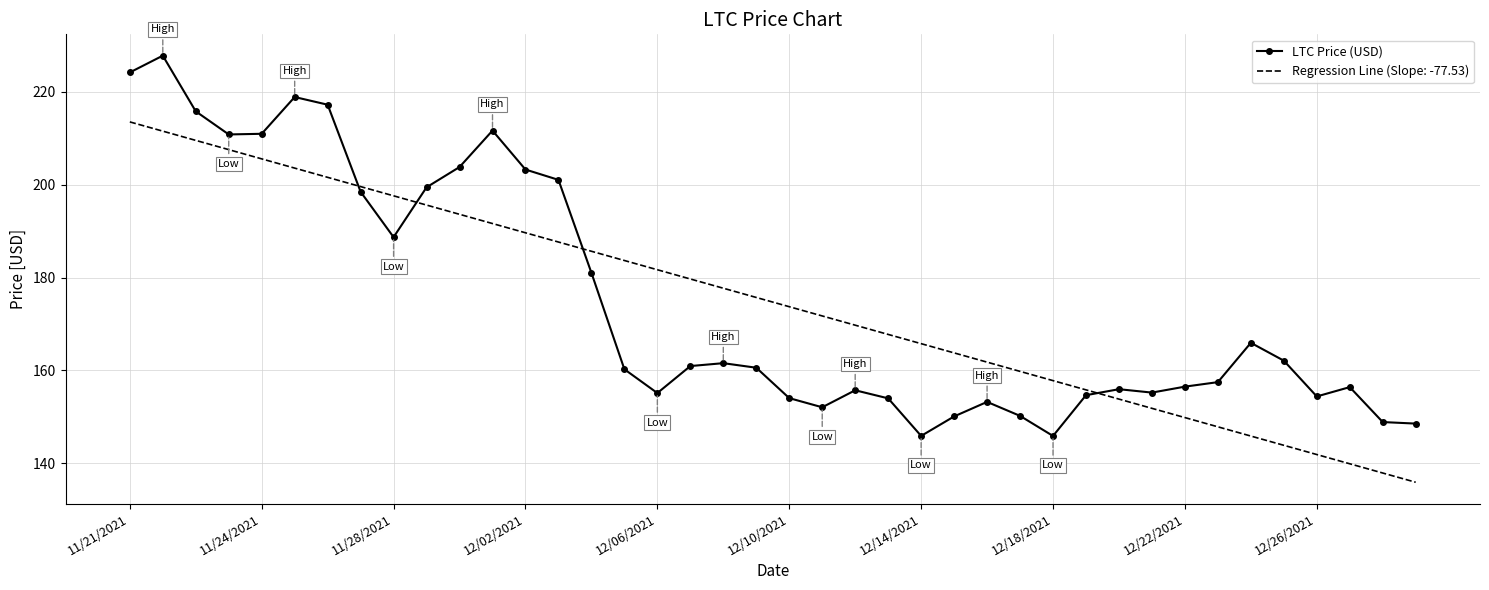

Rank the series by their maximum value, from lowest to highest.

Regression Line (Slope: -77.53), LTC Price (USD)